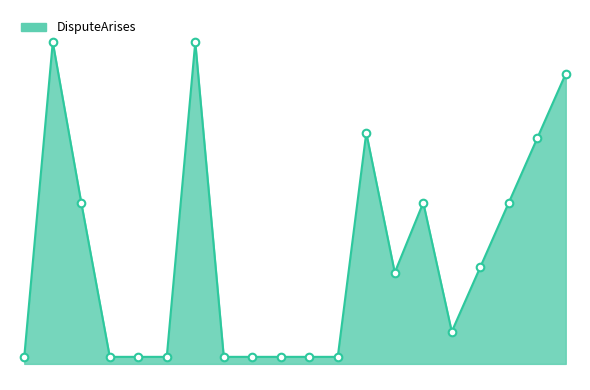

Does the chart have visible grid lines?

No